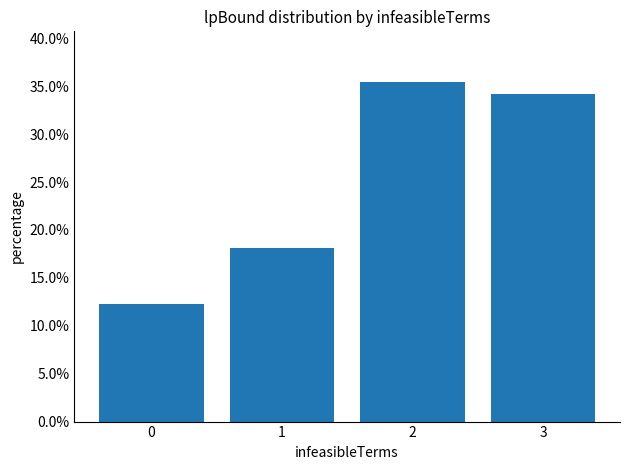

Are the bars horizontal?

No